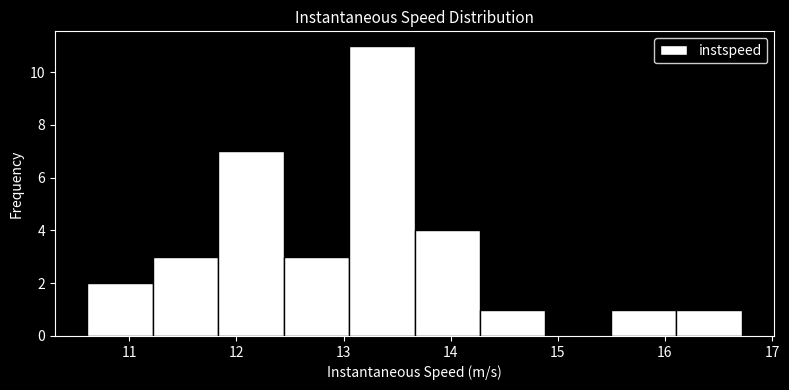

Reading left to right, transcribe this chart: for each bar, give the range it covers on the x-axis and its height. Neither the bar edges nor the heights are printed on the chart, so give them approximately, as read against the axes.

10.6 to 11.2: 2
11.2 to 11.8: 3
11.8 to 12.4: 7
12.4 to 13.1: 3
13.1 to 13.7: 11
13.7 to 14.3: 4
14.3 to 14.9: 1
14.9 to 15.5: 0
15.5 to 16.1: 1
16.1 to 16.7: 1